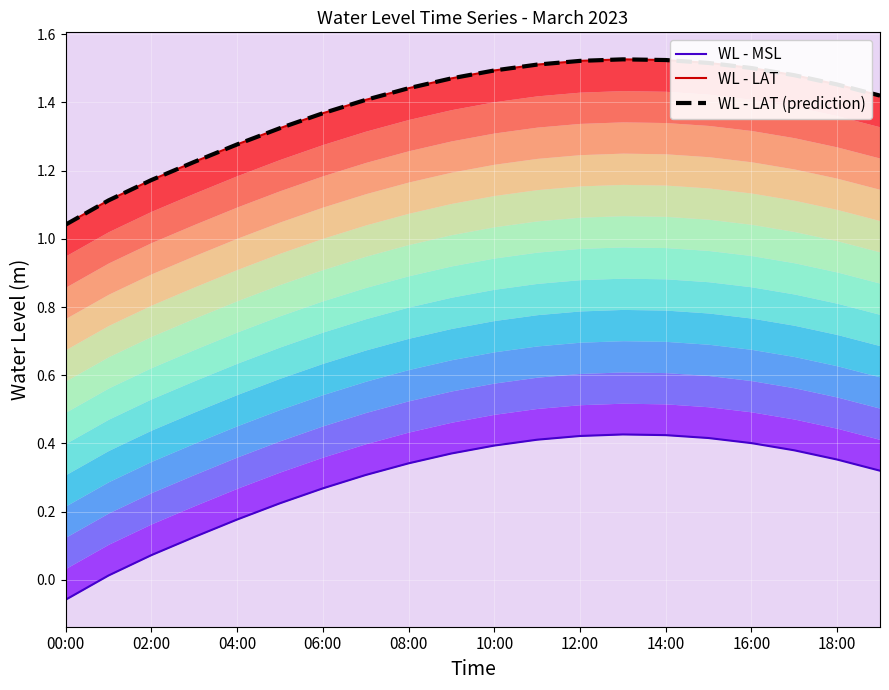

Which series changed the most between 14 and 17?

WL - MSL